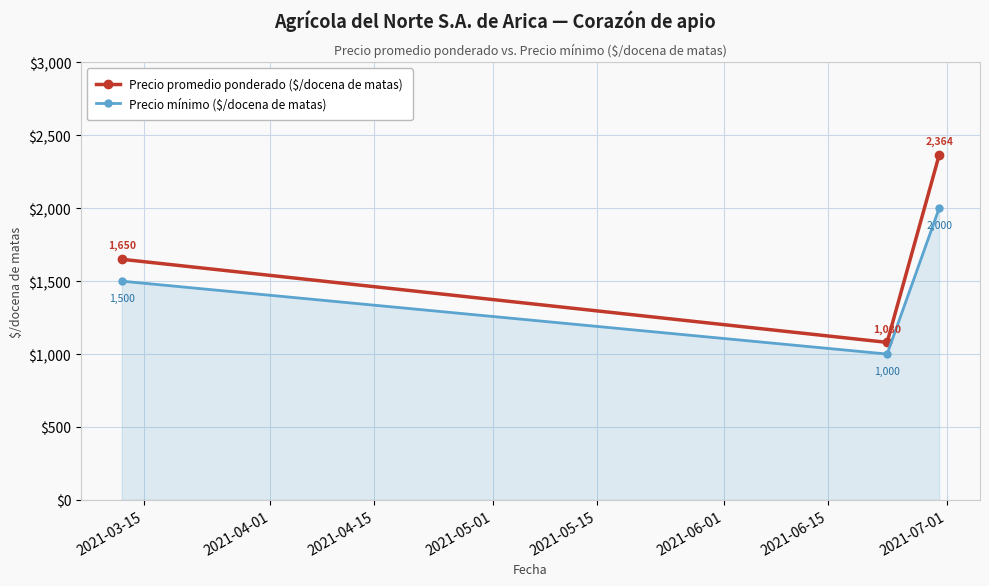

What is the value of the Precio promedio ponderado ($/docena de matas) point at the 3rd from the left?

2364